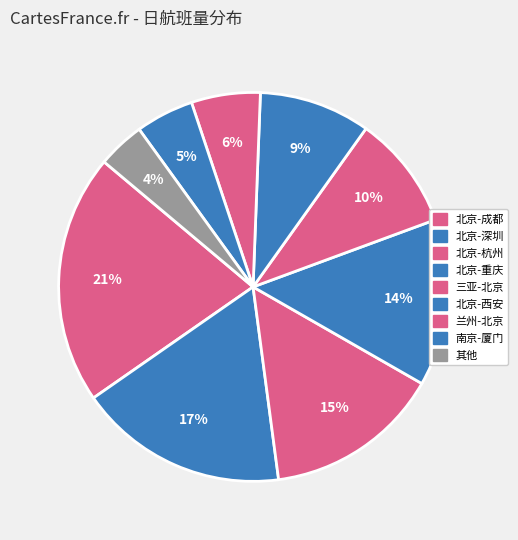

To the nearest percent, what percentage of the pie is 南京-厦门?

5%